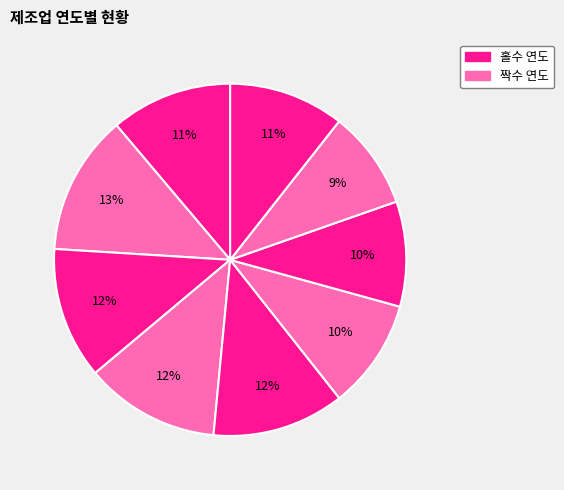

Rank the categories by value from lowest to highest.

2022, 2021, 2020, 2023, 2015, 2017, 2019, 2018, 2016